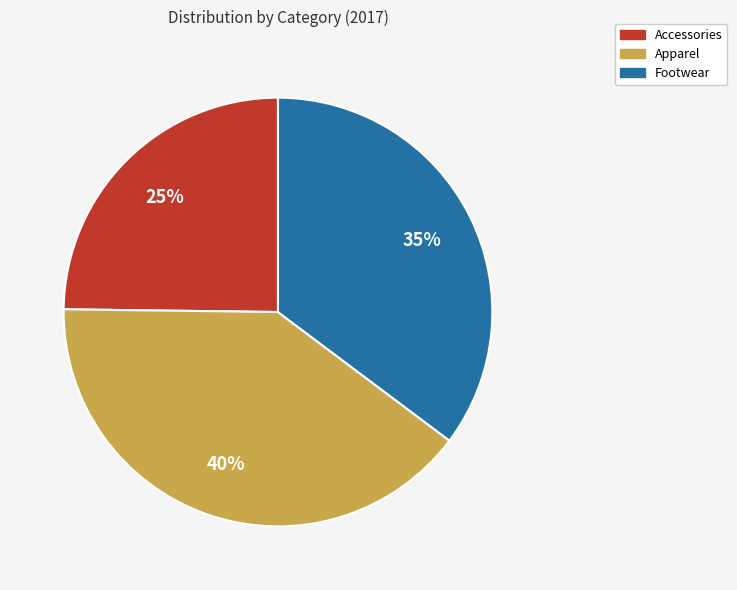

Rank the categories by value from highest to lowest.

Apparel, Footwear, Accessories